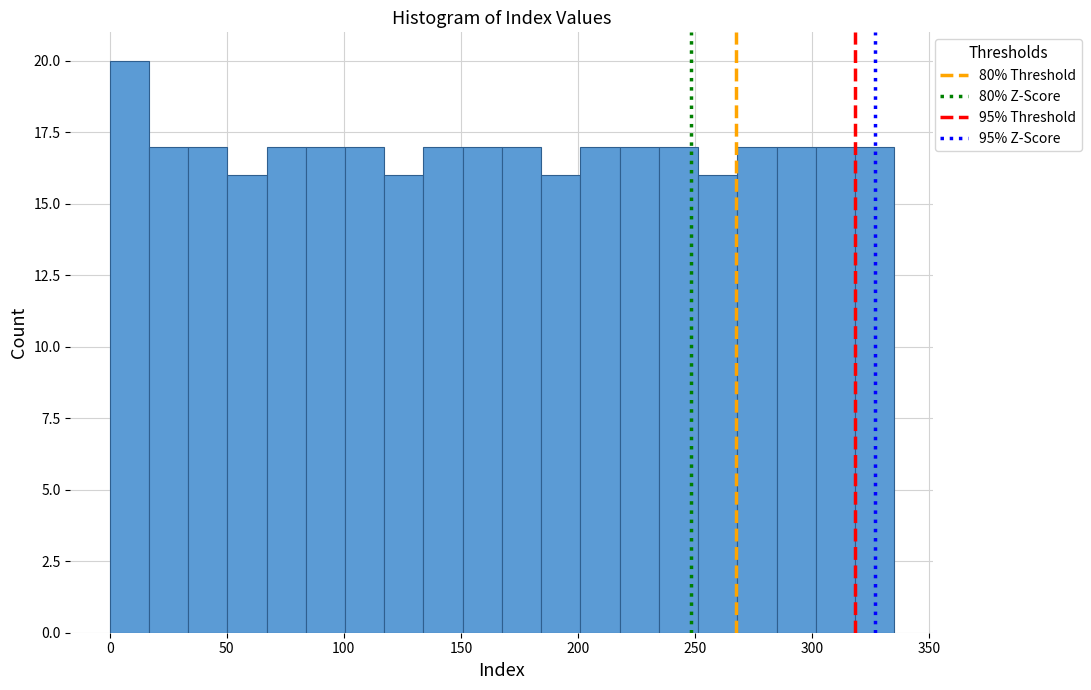

Around what value on the x-axis is the tallest bar? Give the approximate position of its centre, as read against the axis.

10